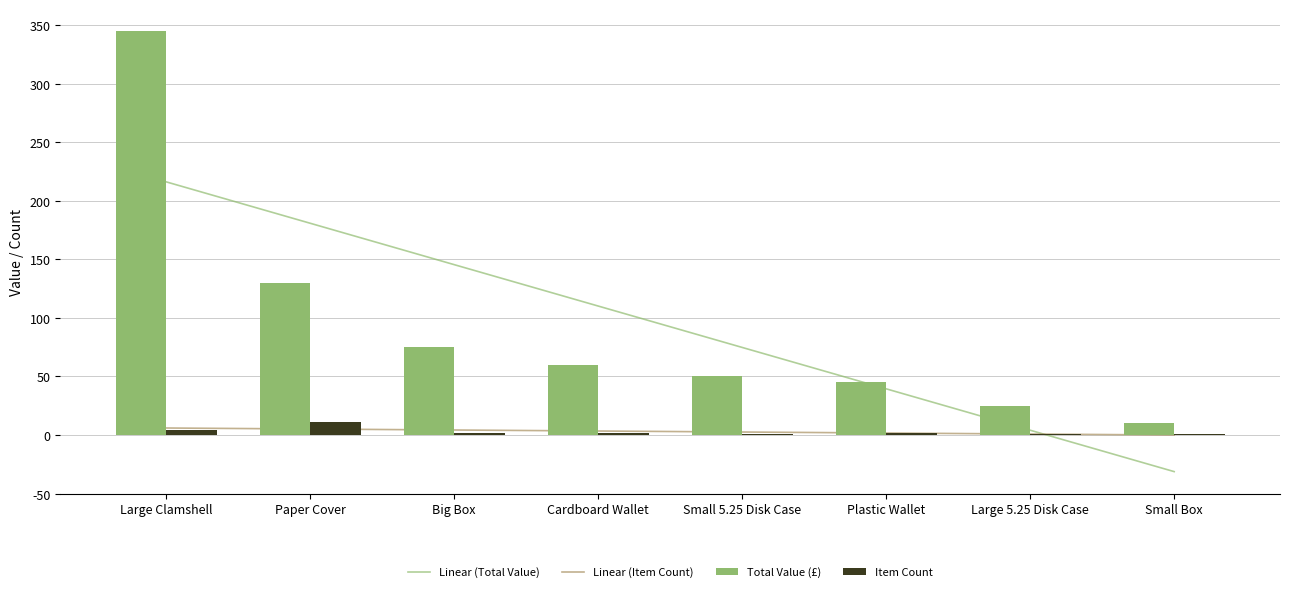

Is it true that Total Value equals 198 at Paper Cover?

False